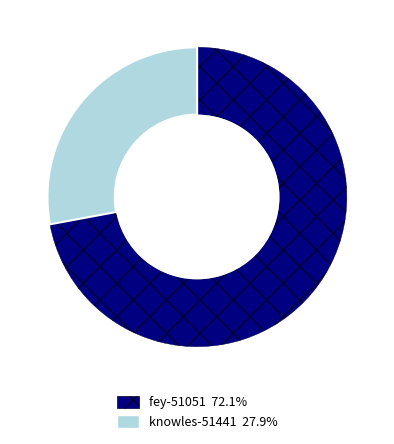

Is there a majority slice in this chart?

Yes